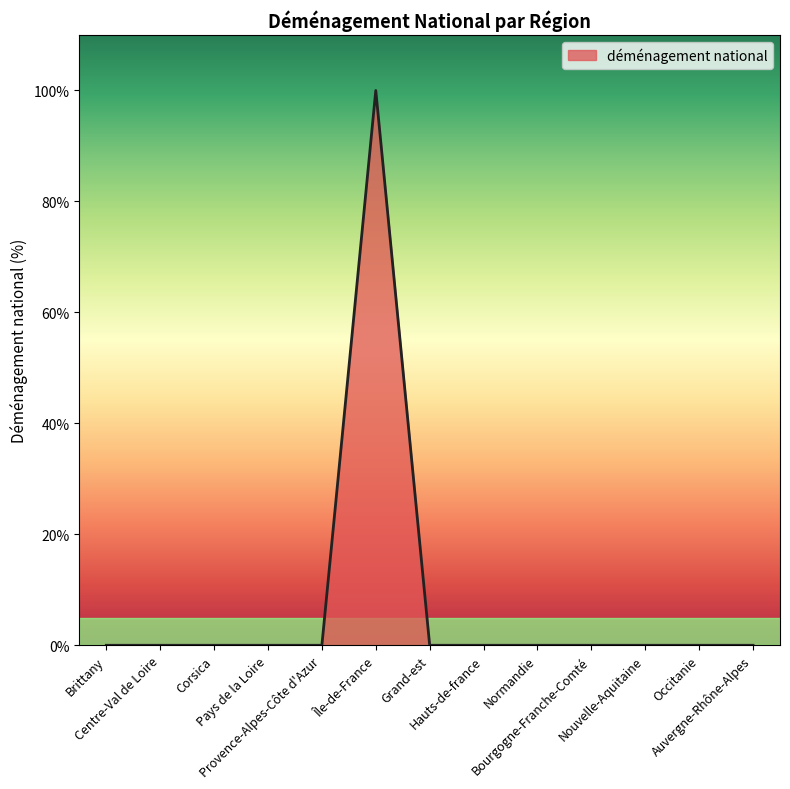

Reading right to left, extract all data points from this chart.

Auvergne-Rhône-Alpes=0	Occitanie=0	Nouvelle-Aquitaine=0	Bourgogne-Franche-Comté=0	Normandie=0	Hauts-de-france=0	Grand-est=0	Île-de-France=100	Provence-Alpes-Côte d'Azur=0	Pays de la Loire=0	Corsica=0	Centre-Val de Loire=0	Brittany=0